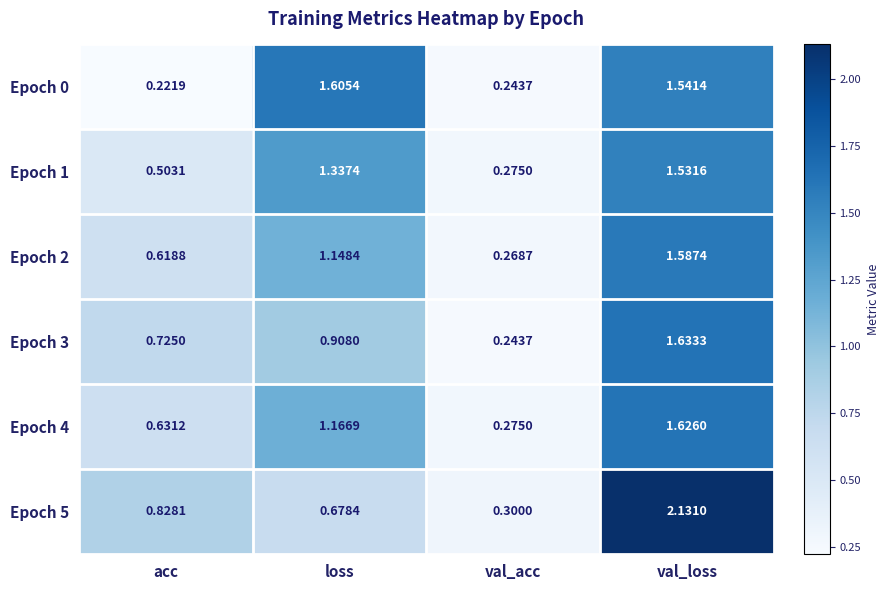

At which label is Epoch 2 closest to 0?

val_acc